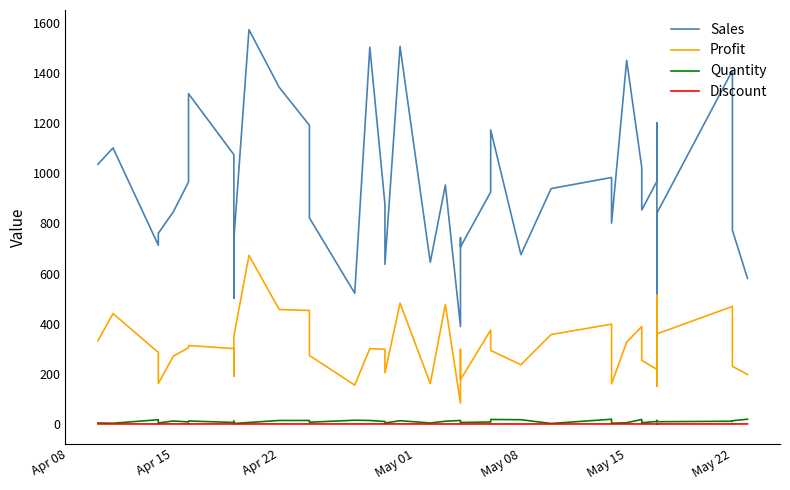

What is the average value of the Quantity series?

10.1